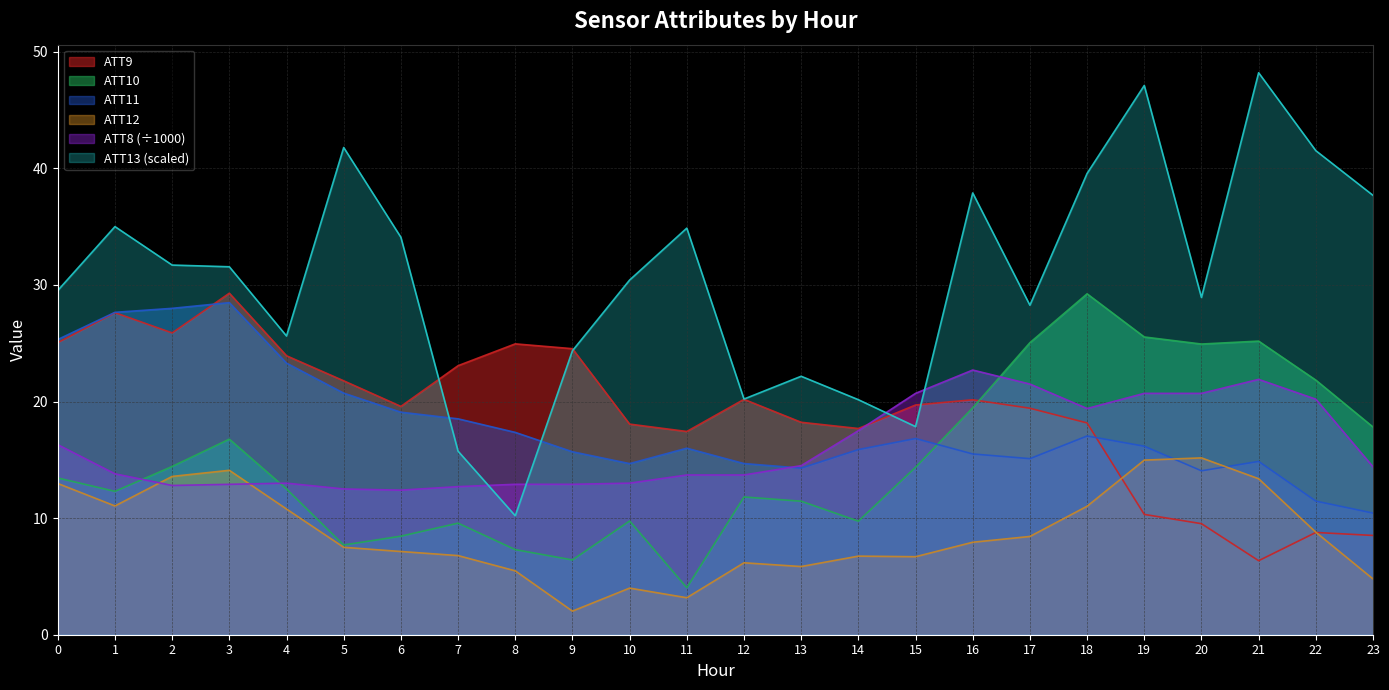

Reading left to right, transcribe all the data shown in this chart.

ATT8: 0=16.3	1=13.8	2=12.8	3=12.9	4=13.0	5=12.5	6=12.4	7=12.7	8=12.9	9=12.9	10=13.0	11=13.7	12=13.7	13=14.5	14=17.5	15=20.7	16=22.7	17=21.5	18=19.4	19=20.7	20=20.7	21=21.9	22=20.2	23=14.4
ATT9: 0=25.1	1=27.6	2=25.9	3=29.3	4=23.9	5=21.8	6=19.6	7=23.1	8=24.9	9=24.5	10=18.1	11=17.4	12=20.2	13=18.2	14=17.7	15=19.7	16=20.2	17=19.4	18=18.2	19=10.3	20=9.5	21=6.3	22=8.8	23=8.5
ATT10: 0=13.4	1=12.3	2=14.4	3=16.8	4=12.5	5=7.7	6=8.5	7=9.6	8=7.3	9=6.4	10=9.8	11=4.0	12=11.8	13=11.5	14=9.7	15=14.4	16=19.5	17=25.0	18=29.2	19=25.5	20=24.9	21=25.2	22=21.8	23=17.8
ATT11: 0=25.3	1=27.7	2=28.0	3=28.5	4=23.3	5=20.7	6=19.1	7=18.5	8=17.4	9=15.7	10=14.7	11=16.0	12=14.7	13=14.3	14=15.9	15=16.8	16=15.5	17=15.1	18=17.0	19=16.2	20=14.1	21=14.9	22=11.5	23=10.4
ATT12: 0=13.0	1=11.0	2=13.6	3=14.1	4=10.8	5=7.5	6=7.1	7=6.8	8=5.5	9=2.0	10=4.0	11=3.2	12=6.2	13=5.8	14=6.7	15=6.7	16=7.9	17=8.4	18=11.0	19=15.0	20=15.2	21=13.4	22=8.8	23=4.8
ATT13: 0=29.5	1=35.0	2=31.7	3=31.6	4=25.6	5=41.8	6=34.1	7=15.7	8=10.2	9=24.4	10=30.4	11=34.9	12=20.2	13=22.2	14=20.2	15=17.9	16=37.9	17=28.3	18=39.6	19=47.1	20=28.9	21=48.2	22=41.5	23=37.7